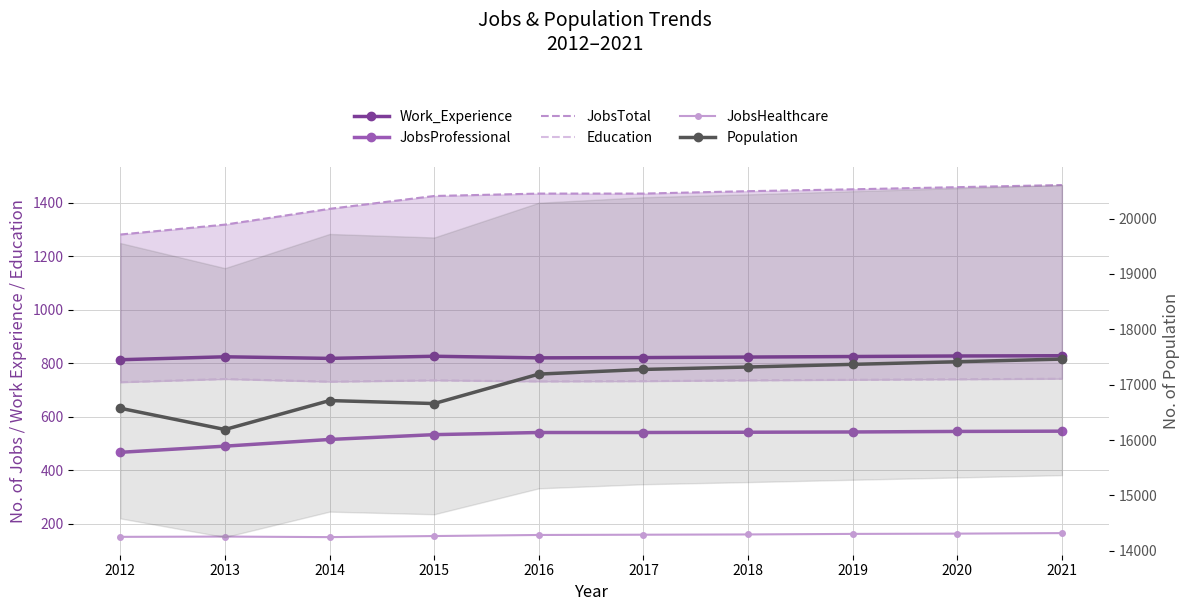

True or false: Education has more than 2 points higher than both neighbors.

False